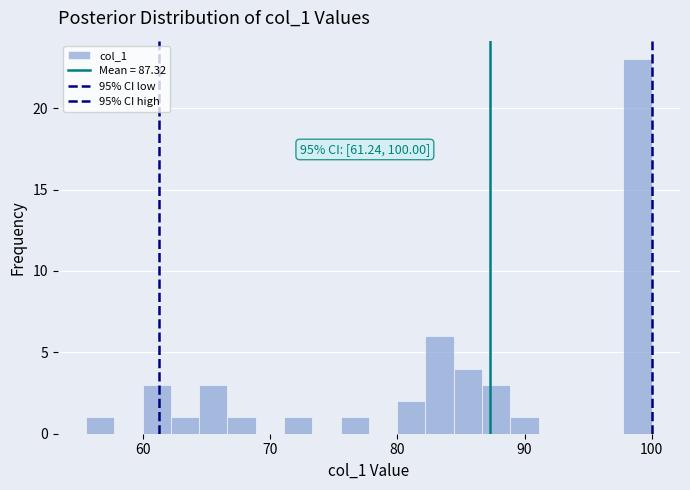

Around what value on the x-axis is the tallest bar? Give the approximate position of its centre, as read against the axis.

99